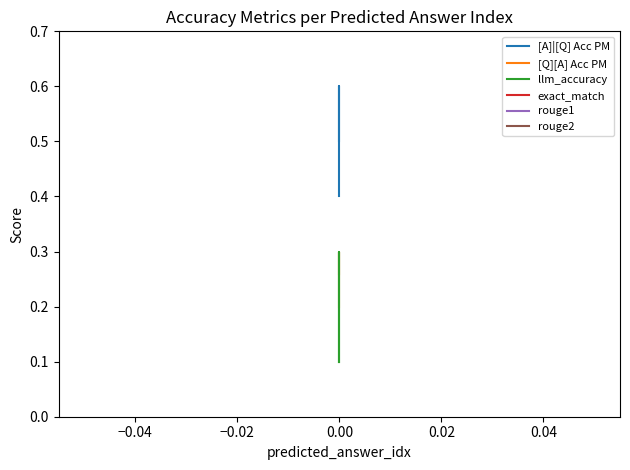

Is this an area chart (filled region under the line)?

No